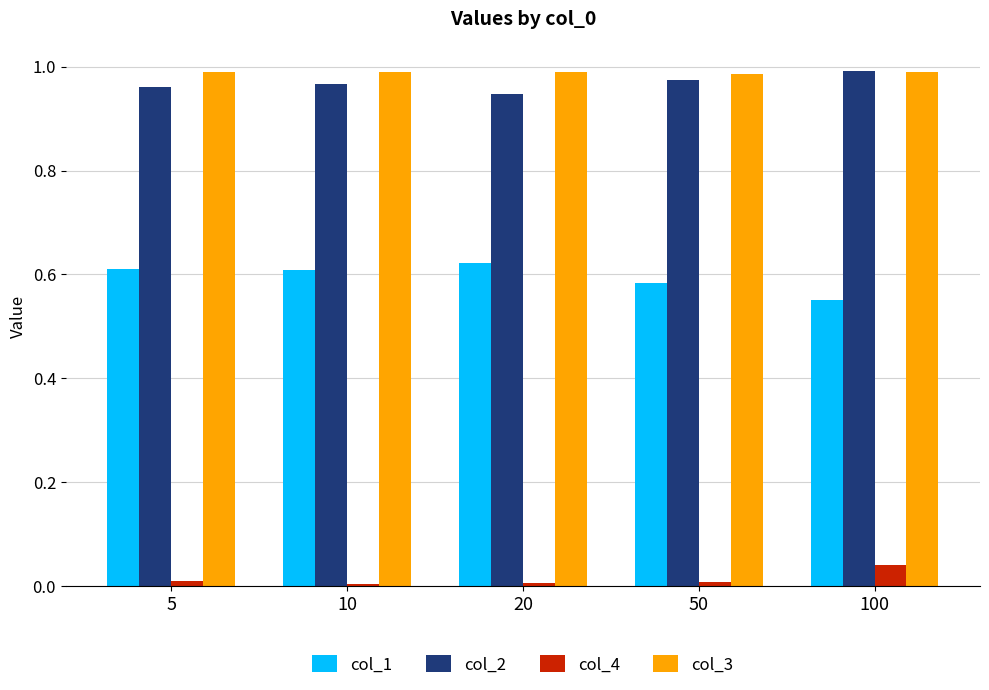

Count the col_4 values in the range 0 to 1.

5